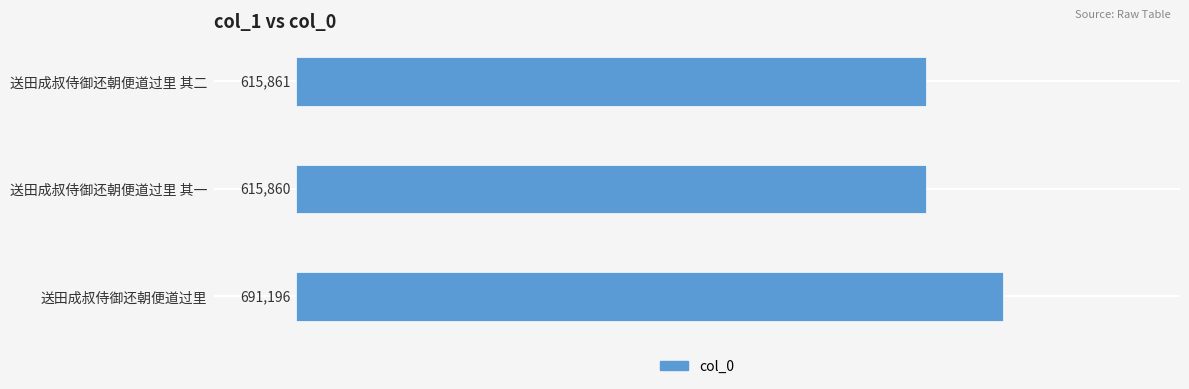

The chart shows a value of 241616 at 送田成叔侍御还朝便道过里 其一. True or false?

False